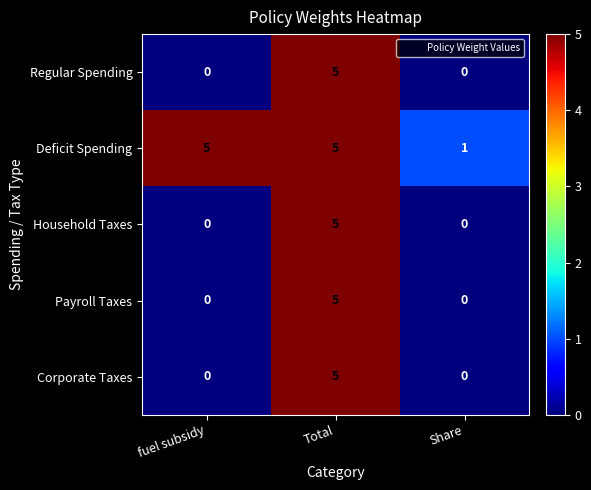

The value of Household Taxes at Total is 5. True or false?

True